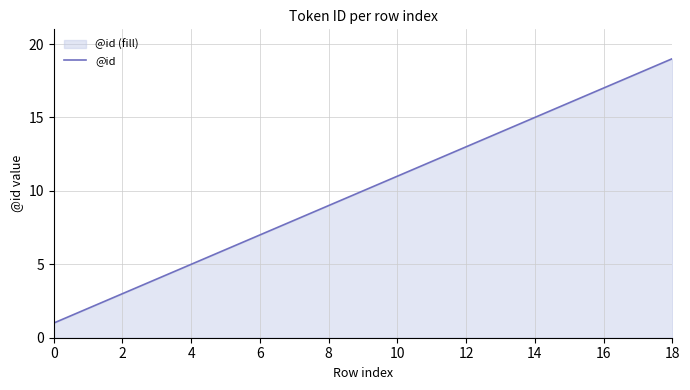

How many lines are shown in the chart?

1